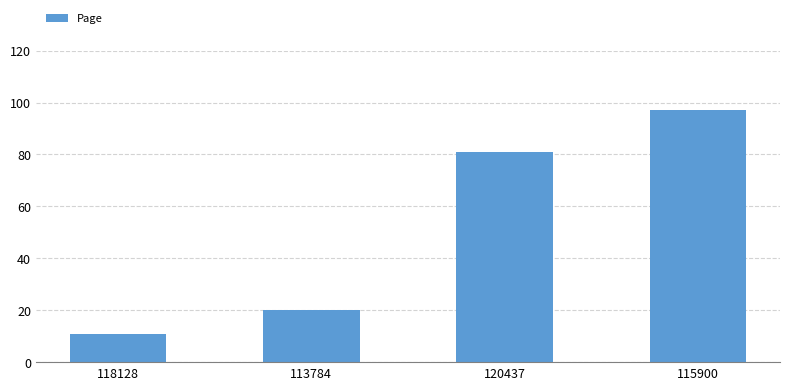

Is it true that the value at 113784 is 7?

False